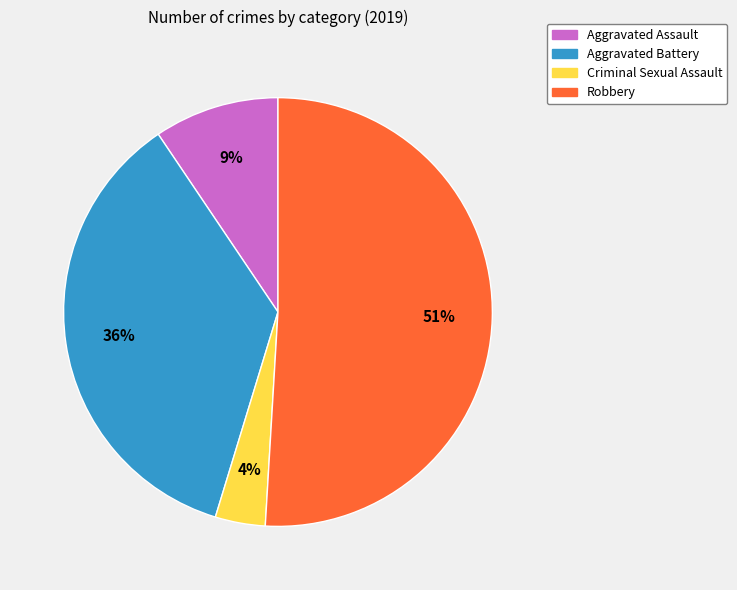

To the nearest percent, what percentage of the pie is Aggravated Assault?

9%